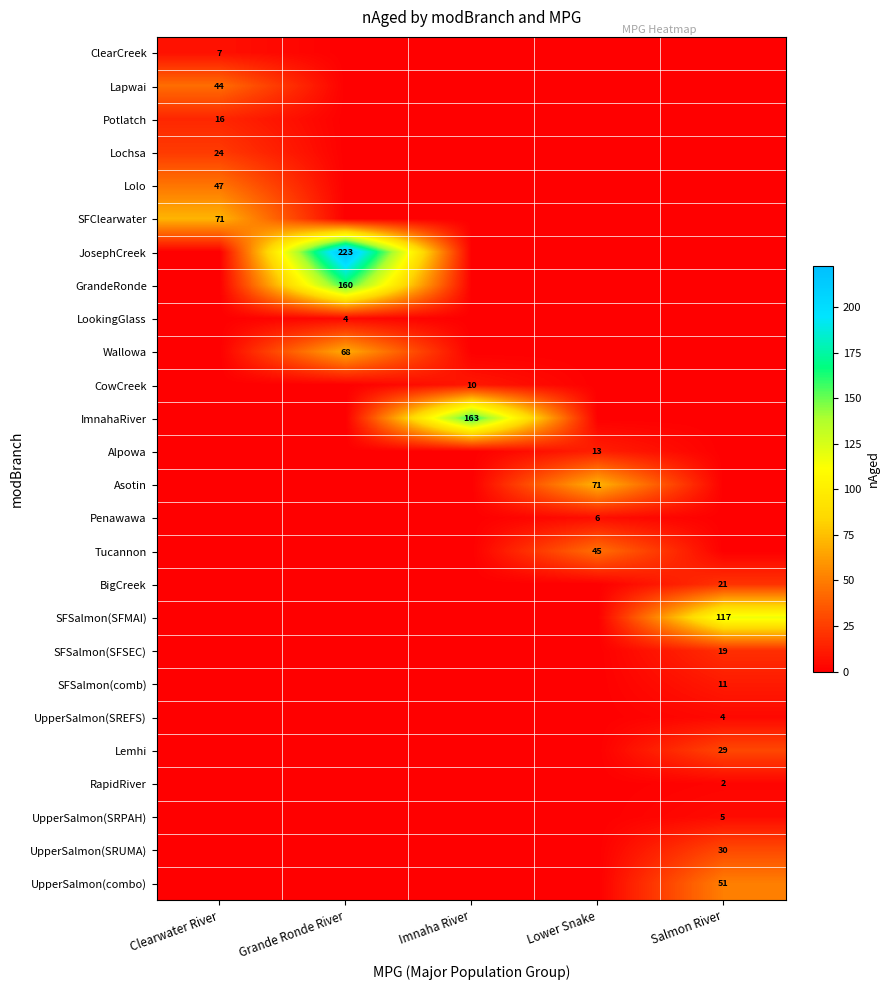

Is it true that SFSalmon(comb) equals 18 at Salmon River?

False